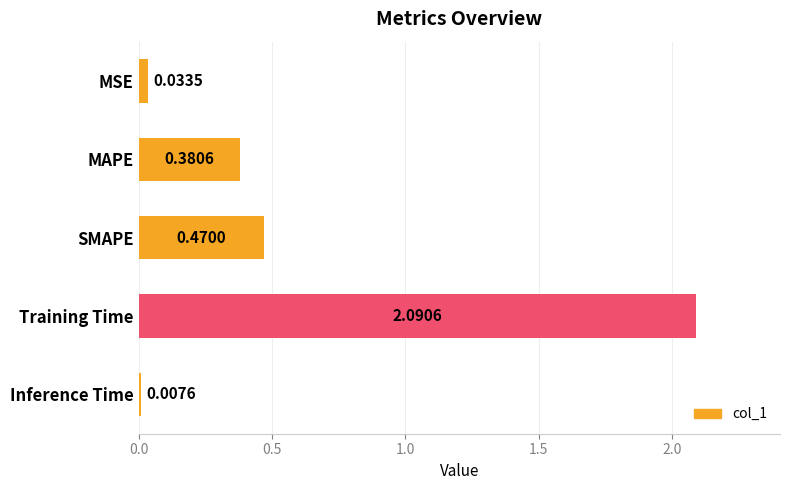

What is the difference between the values at MAPE and MSE?

0.3